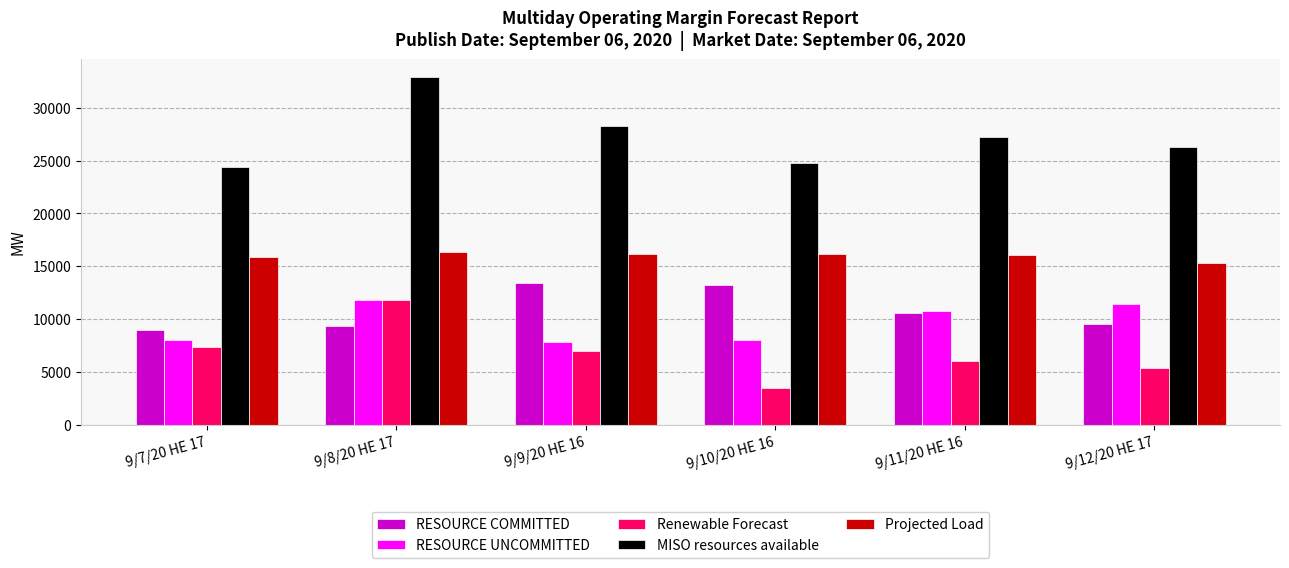

What is the difference between the maximum and minimum values in the Projected Load series?

1046.0